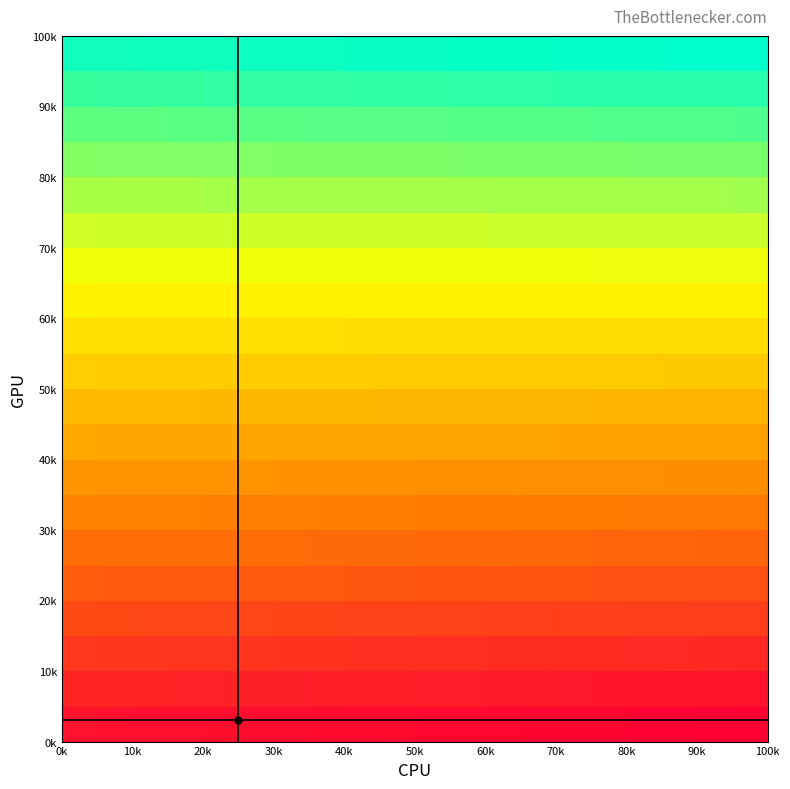

Reading left to right, what are all the values shown in this chart?

row_0: 1.0	0.9	0.9	0.8	0.8	0.7	0.7	0.6	0.6	0.5	0.5	0.4	0.4	0.3	0.3	0.2	0.2	0.1	0.1	0.0
row_1: 2.0	2.0	1.9	1.9	1.8	1.8	1.7	1.7	1.6	1.6	1.5	1.5	1.4	1.4	1.3	1.3	1.3	1.2	1.2	1.1
row_2: 3.0	3.0	3.0	2.9	2.9	2.8	2.8	2.7	2.7	2.7	2.6	2.6	2.5	2.5	2.4	2.4	2.3	2.3	2.3	2.2
row_3: 4.1	4.0	4.0	4.0	3.9	3.9	3.8	3.8	3.8	3.7	3.7	3.6	3.6	3.6	3.5	3.5	3.4	3.4	3.4	3.3
row_4: 5.1	5.1	5.0	5.0	5.0	4.9	4.9	4.8	4.8	4.8	4.7	4.7	4.7	4.6	4.6	4.6	4.5	4.5	4.5	4.4
row_5: 6.1	6.1	6.1	6.0	6.0	6.0	5.9	5.9	5.9	5.8	5.8	5.8	5.7	5.7	5.7	5.7	5.6	5.6	5.6	5.5
row_6: 7.1	7.1	7.1	7.1	7.0	7.0	7.0	7.0	6.9	6.9	6.9	6.8	6.8	6.8	6.8	6.7	6.7	6.7	6.7	6.6
row_7: 8.2	8.1	8.1	8.1	8.1	8.1	8.0	8.0	8.0	8.0	7.9	7.9	7.9	7.9	7.9	7.8	7.8	7.8	7.8	7.7
row_8: 9.2	9.2	9.2	9.1	9.1	9.1	9.1	9.1	9.0	9.0	9.0	9.0	9.0	9.0	8.9	8.9	8.9	8.9	8.9	8.8
row_9: 10.2	10.2	10.2	10.2	10.2	10.1	10.1	10.1	10.1	10.1	10.1	10.1	10.0	10.0	10.0	10.0	10.0	10.0	10.0	9.9
row_10: 11.2	11.2	11.2	11.2	11.2	11.2	11.2	11.2	11.2	11.2	11.1	11.1	11.1	11.1	11.1	11.1	11.1	11.1	11.1	11.1
row_11: 12.3	12.3	12.3	12.2	12.2	12.2	12.2	12.2	12.2	12.2	12.2	12.2	12.2	12.2	12.2	12.2	12.2	12.2	12.2	12.2
row_12: 13.3	13.3	13.3	13.3	13.3	13.3	13.3	13.3	13.3	13.3	13.3	13.3	13.3	13.3	13.3	13.3	13.3	13.3	13.3	13.3
row_13: 14.3	14.3	14.3	14.3	14.3	14.3	14.3	14.3	14.3	14.3	14.3	14.3	14.3	14.4	14.4	14.4	14.4	14.4	14.4	14.4
row_14: 15.3	15.3	15.4	15.4	15.4	15.4	15.4	15.4	15.4	15.4	15.4	15.4	15.4	15.4	15.4	15.4	15.5	15.5	15.5	15.5
row_15: 16.4	16.4	16.4	16.4	16.4	16.4	16.4	16.4	16.5	16.5	16.5	16.5	16.5	16.5	16.5	16.5	16.5	16.6	16.6	16.6
row_16: 17.4	17.4	17.4	17.4	17.4	17.5	17.5	17.5	17.5	17.5	17.5	17.6	17.6	17.6	17.6	17.6	17.6	17.7	17.7	17.7
row_17: 18.4	18.4	18.5	18.5	18.5	18.5	18.5	18.6	18.6	18.6	18.6	18.6	18.7	18.7	18.7	18.7	18.7	18.7	18.8	18.8
row_18: 19.4	19.5	19.5	19.5	19.5	19.6	19.6	19.6	19.6	19.7	19.7	19.7	19.7	19.7	19.8	19.8	19.8	19.8	19.9	19.9
row_19: 20.5	20.5	20.5	20.5	20.6	20.6	20.6	20.7	20.7	20.7	20.7	20.8	20.8	20.8	20.9	20.9	20.9	20.9	21.0	21.0